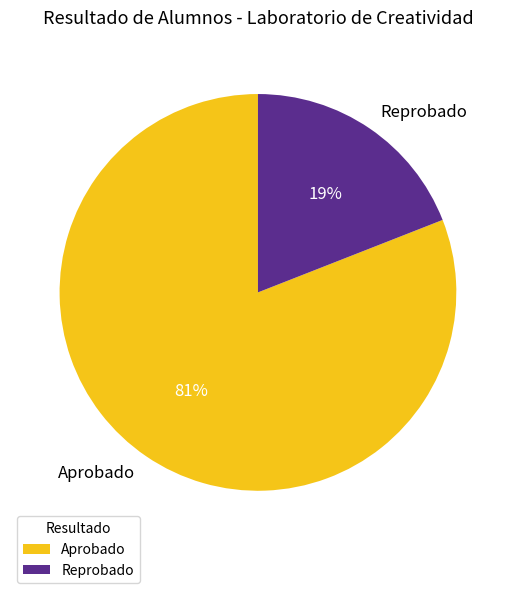

To the nearest percent, what is the difference between the Aprobado and Reprobado slice percentages?

62%